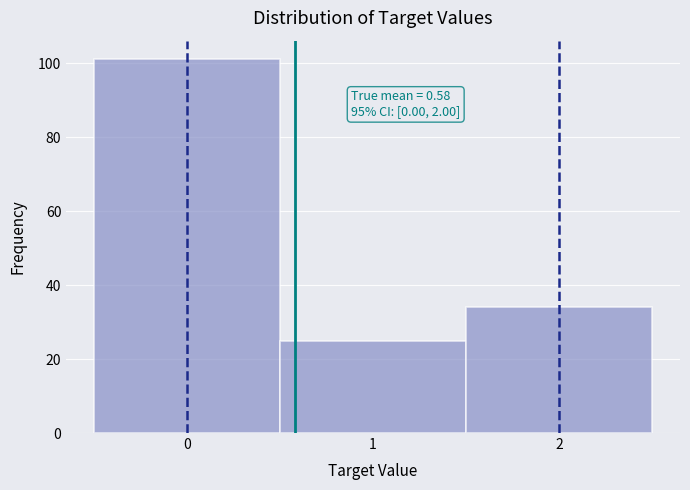

Over which range of the x-axis is the bar tallest?

-0.5 to 0.5